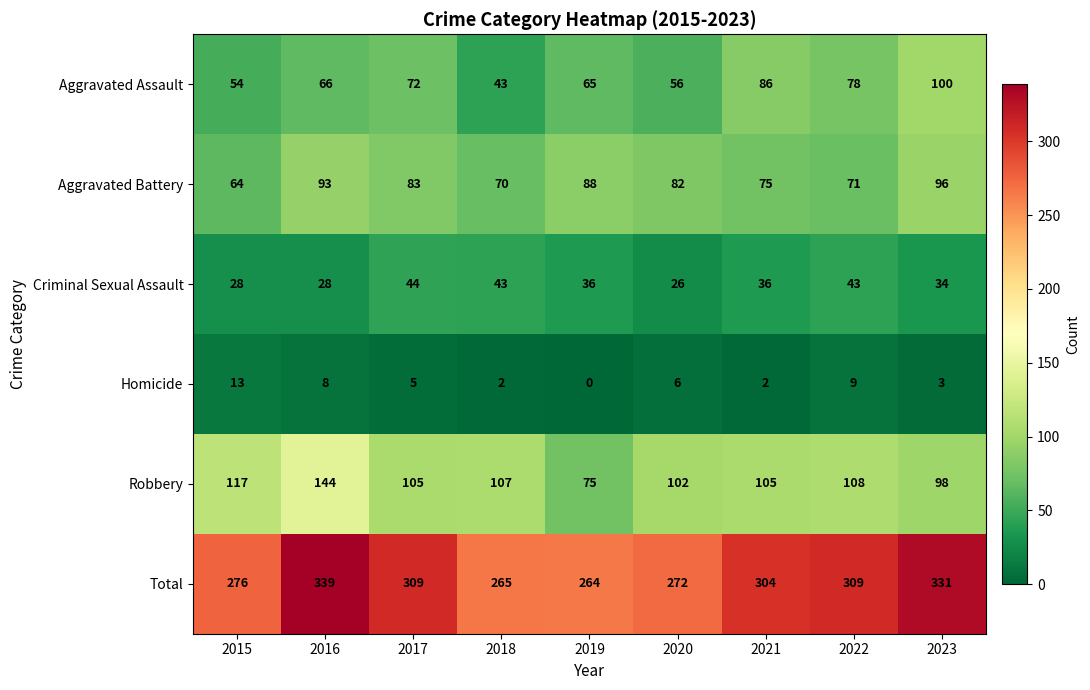

At which category is the sum across all series the highest?

2016